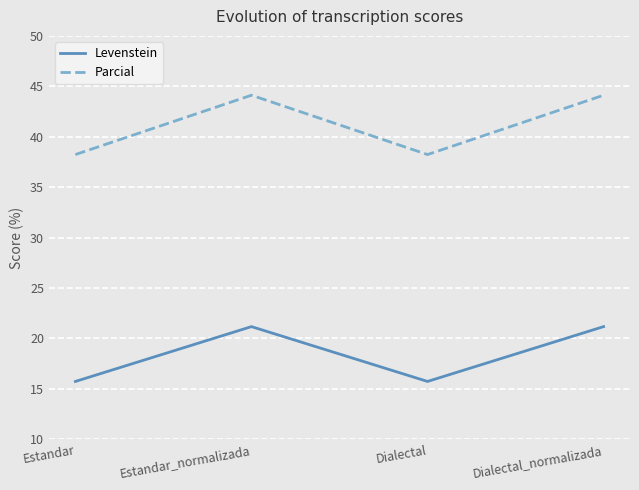

How many values in the Parcial series exceed 44?

2